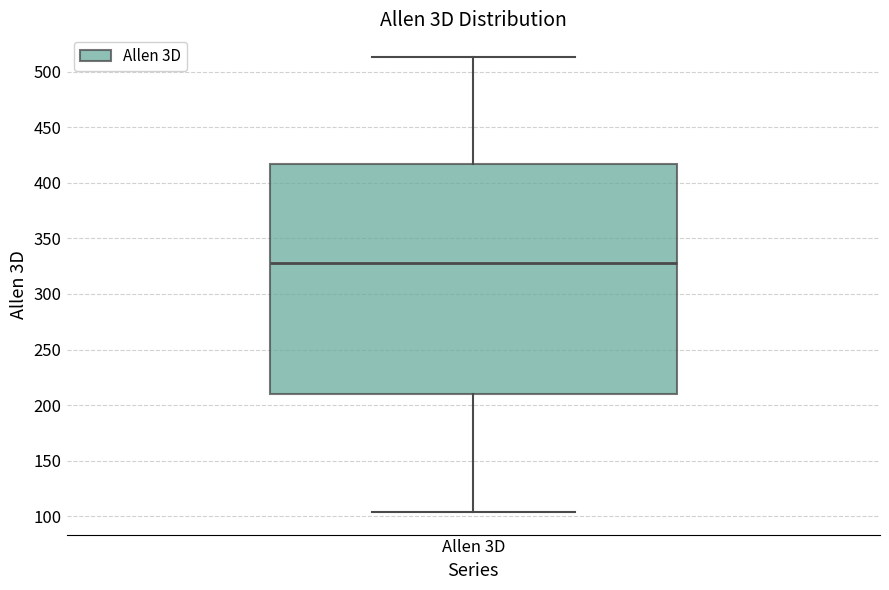

Where is the upper edge of the box for Allen 3D on the y-axis? The values are not printed on the chart, so give them approximately, as read against the axis.

415